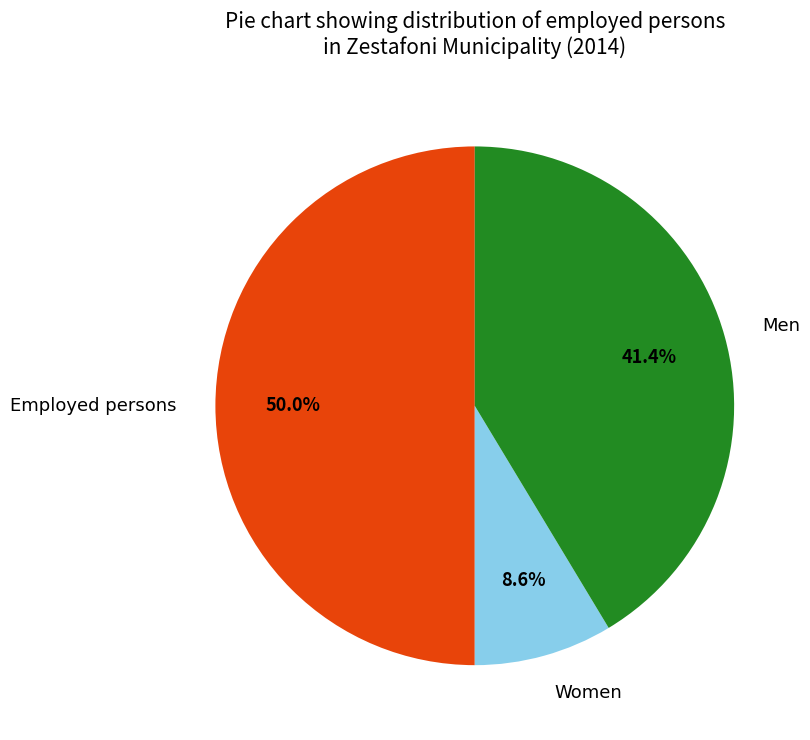

Is it true that Employed persons is 50% of the pie?

True